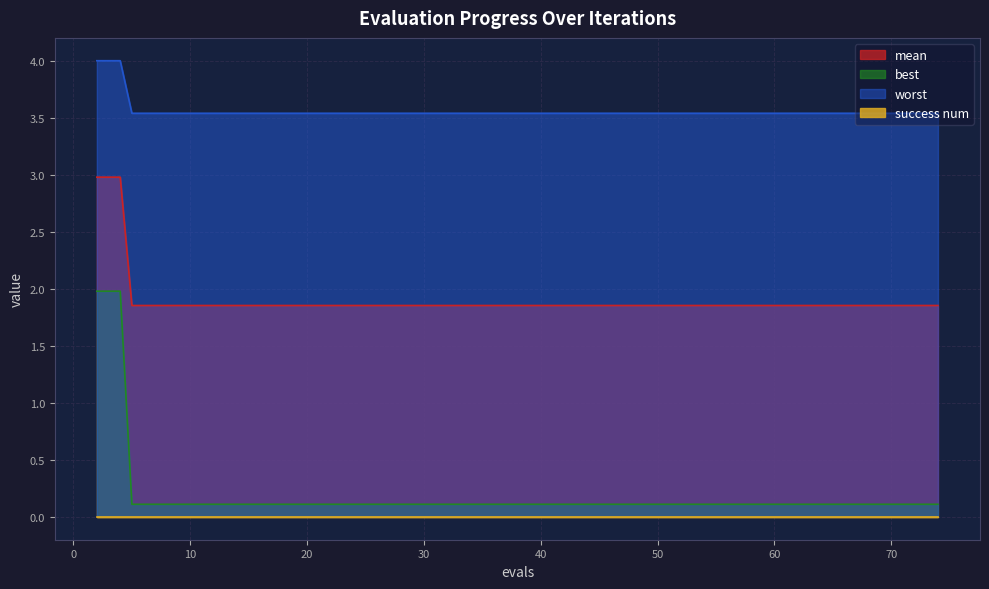

What is the maximum value for mean?

3.0